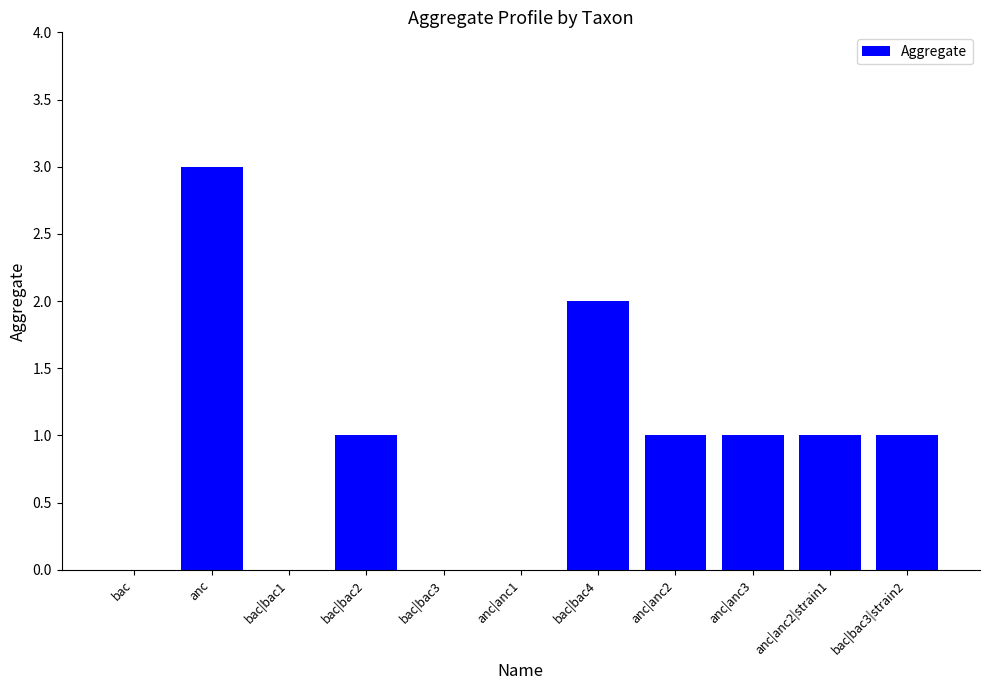

The chart shows a value of 2 at anc. True or false?

False